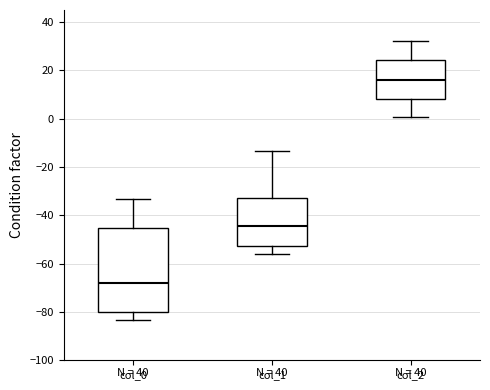

Reading left to right, read every box against the y-axis: the position of its median line, the range the box covers, and the ends of its whiskers. The values are not printed on the chart, so give them approximately, as read against the axis.

col_0: median -68, box -80 to -46, whiskers -84 to -34
col_1: median -44, box -52 to -32, whiskers -56 to -14
col_2: median 16, box 8 to 24, whiskers 0 to 32